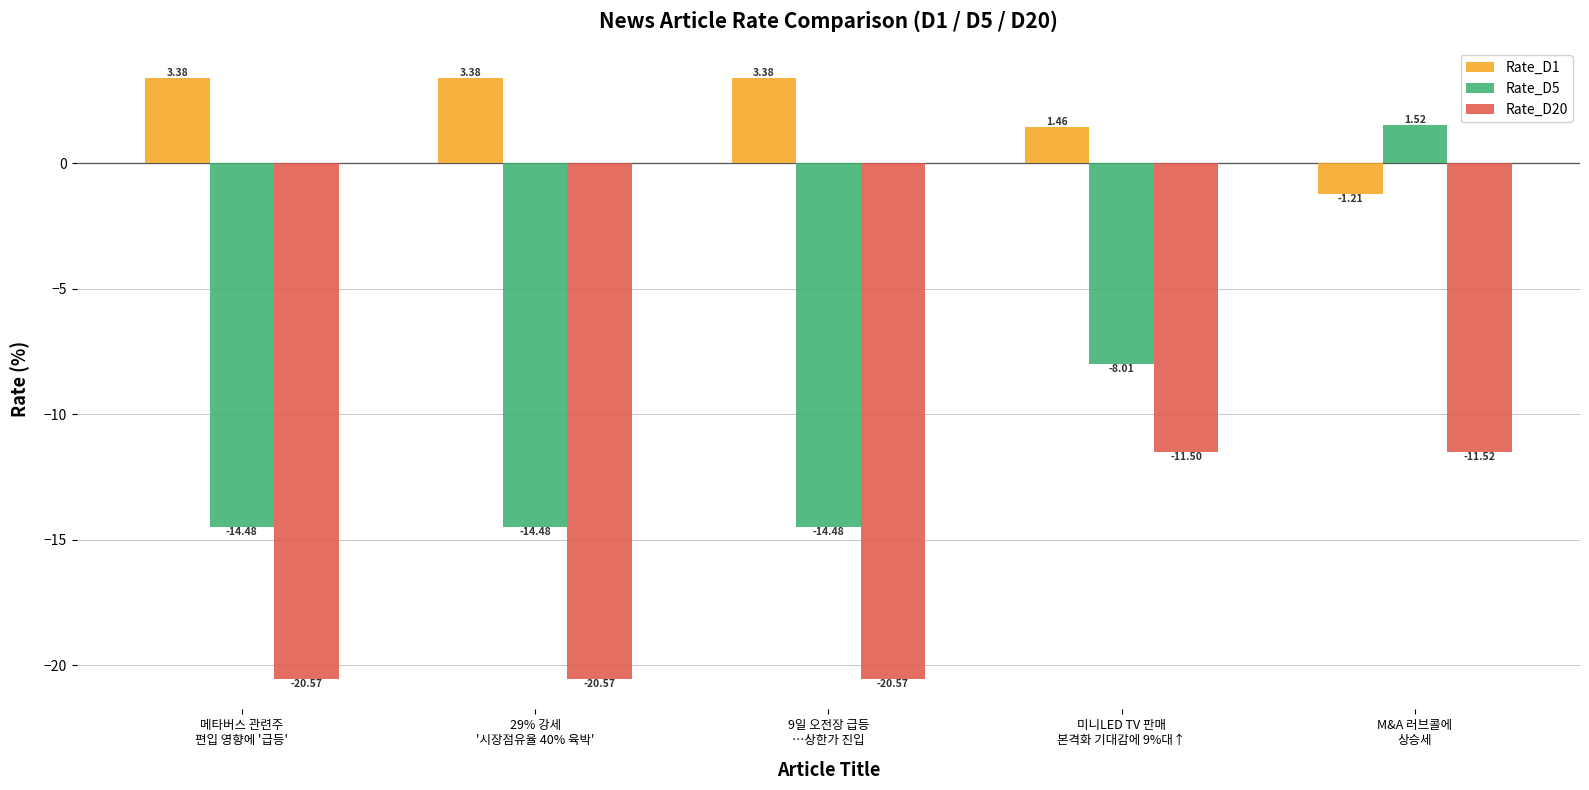

How many values in the Rate_D5 series exceed -14?

2